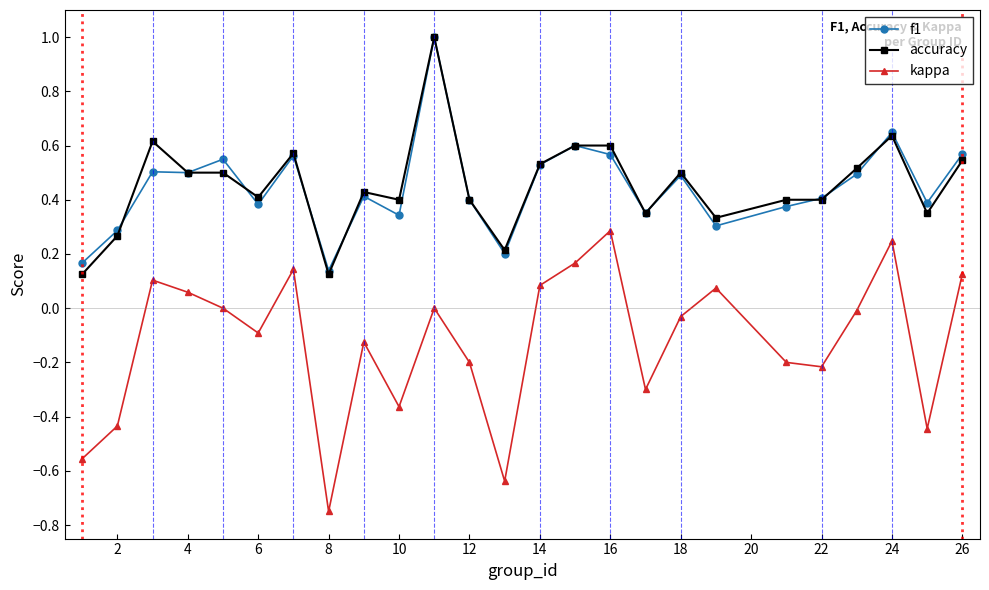

True or false: accuracy has more than 2 interior local peaks.

True